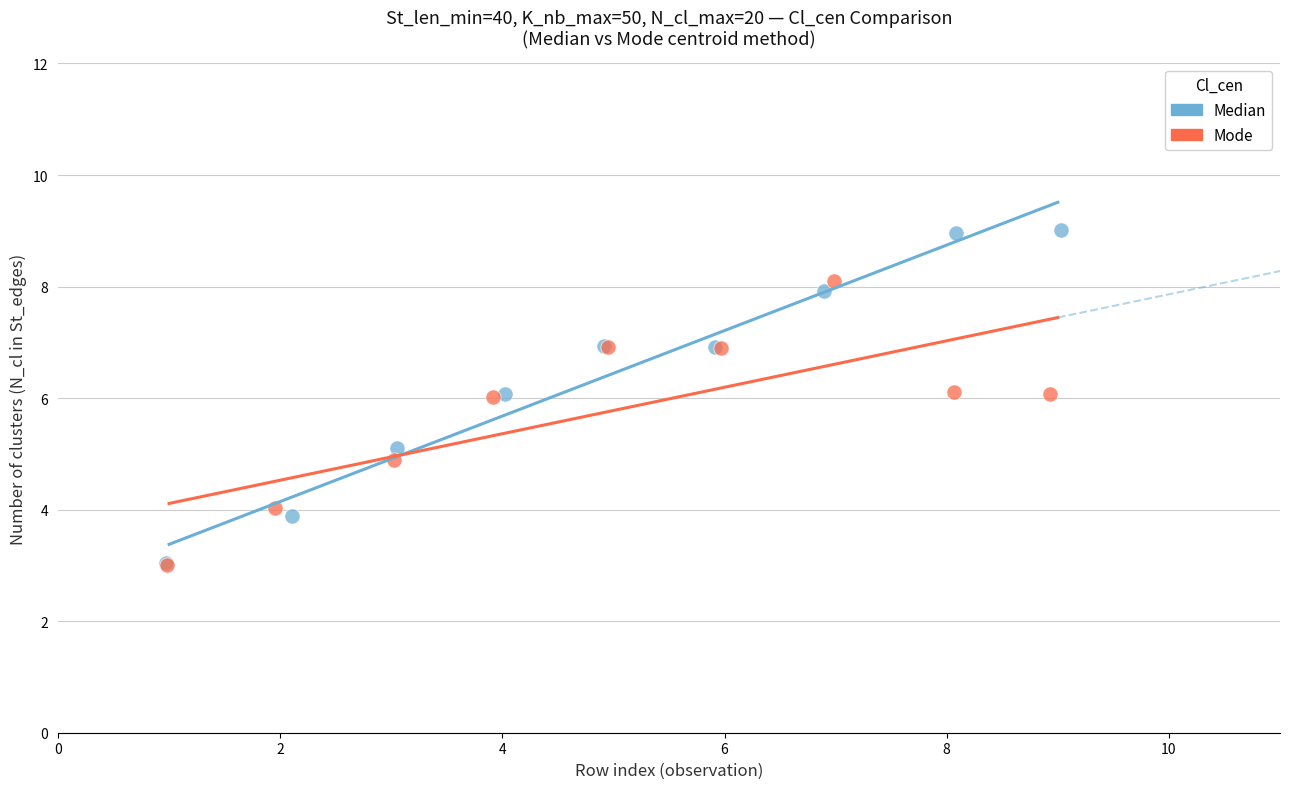

Which series reaches the maximum Y coordinate?

Median